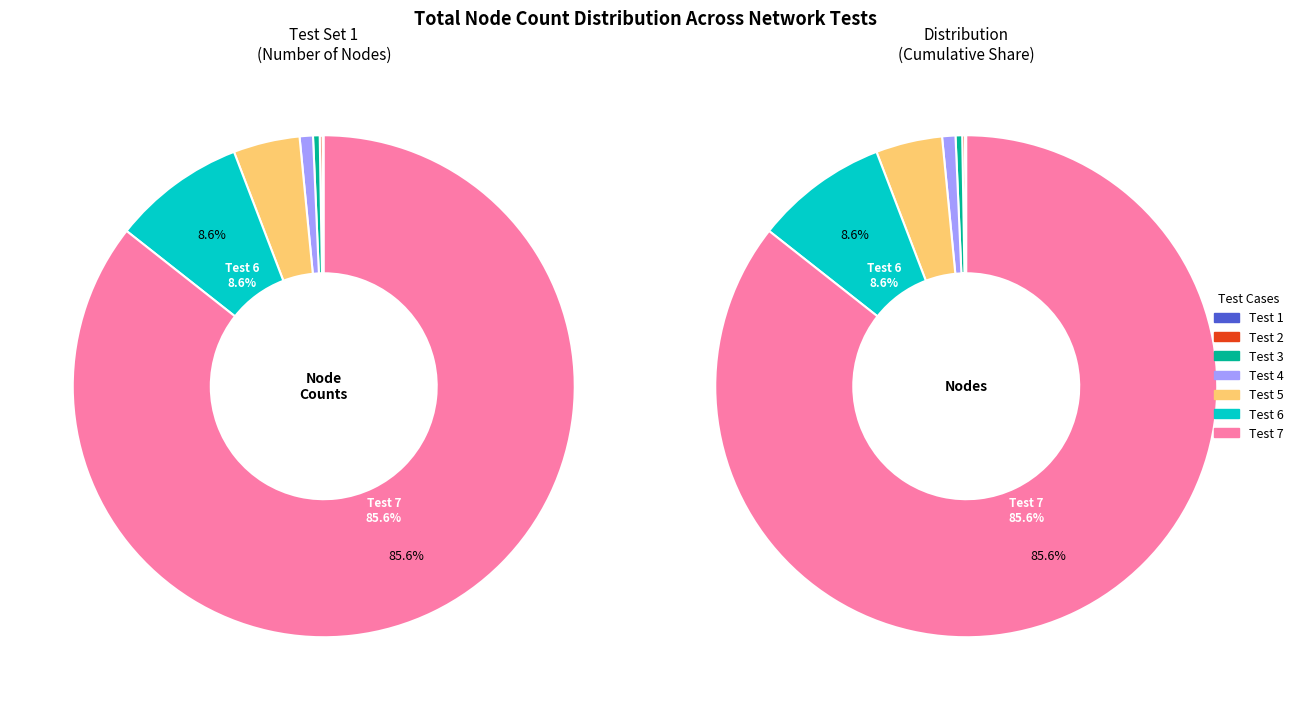

Count the number of slices in the pie.

7